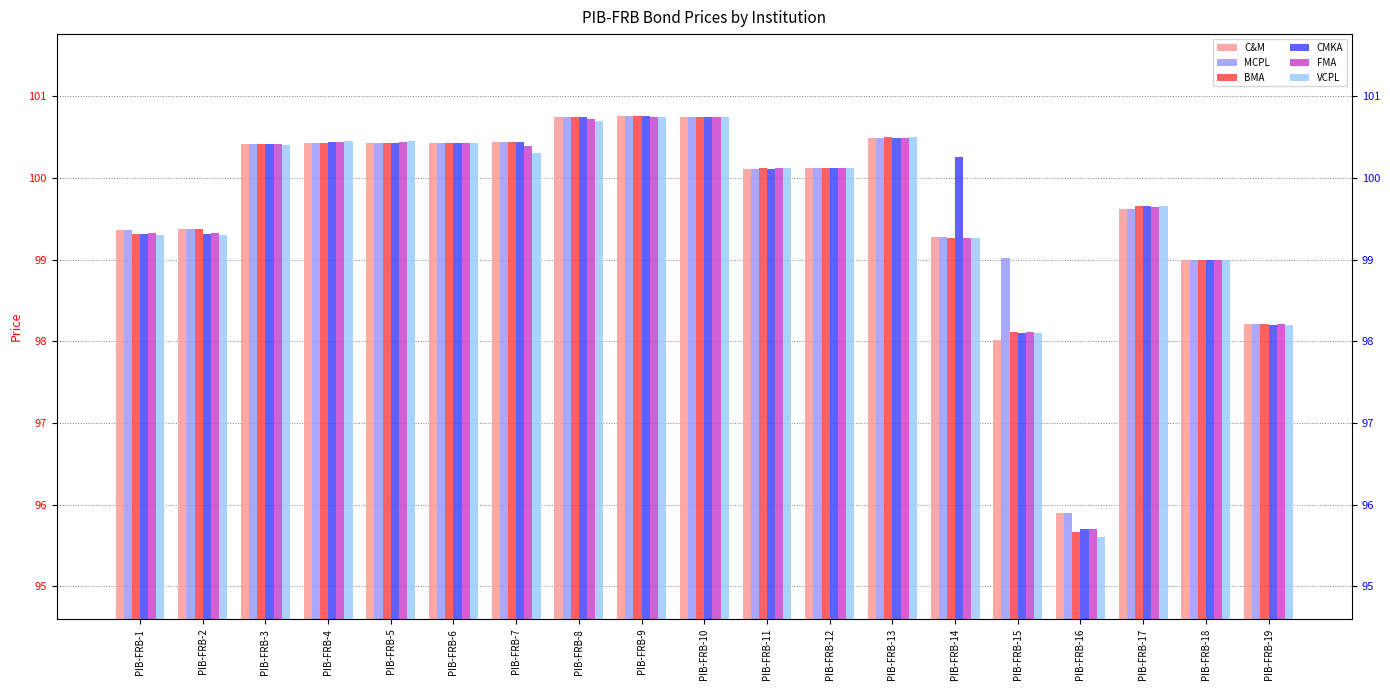

Is it true that C&M equals 44.0 at PIB-FRB-15?

False